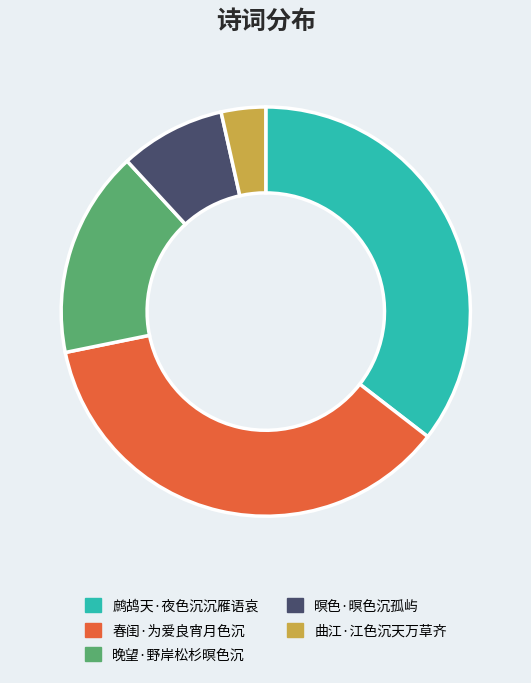

How many slices are in this pie chart?

5